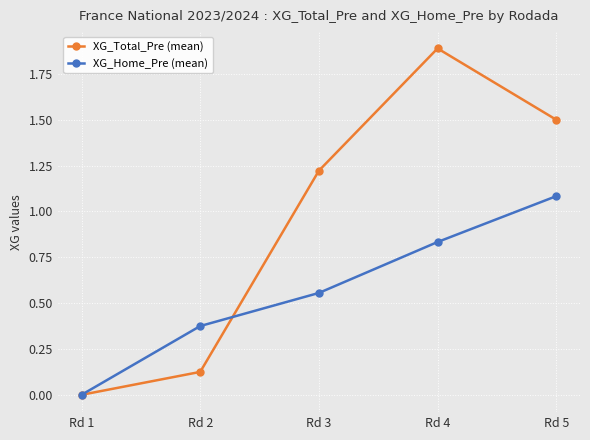

At which label does XG_Total_Pre (mean) first exceed 1?

Rd 3